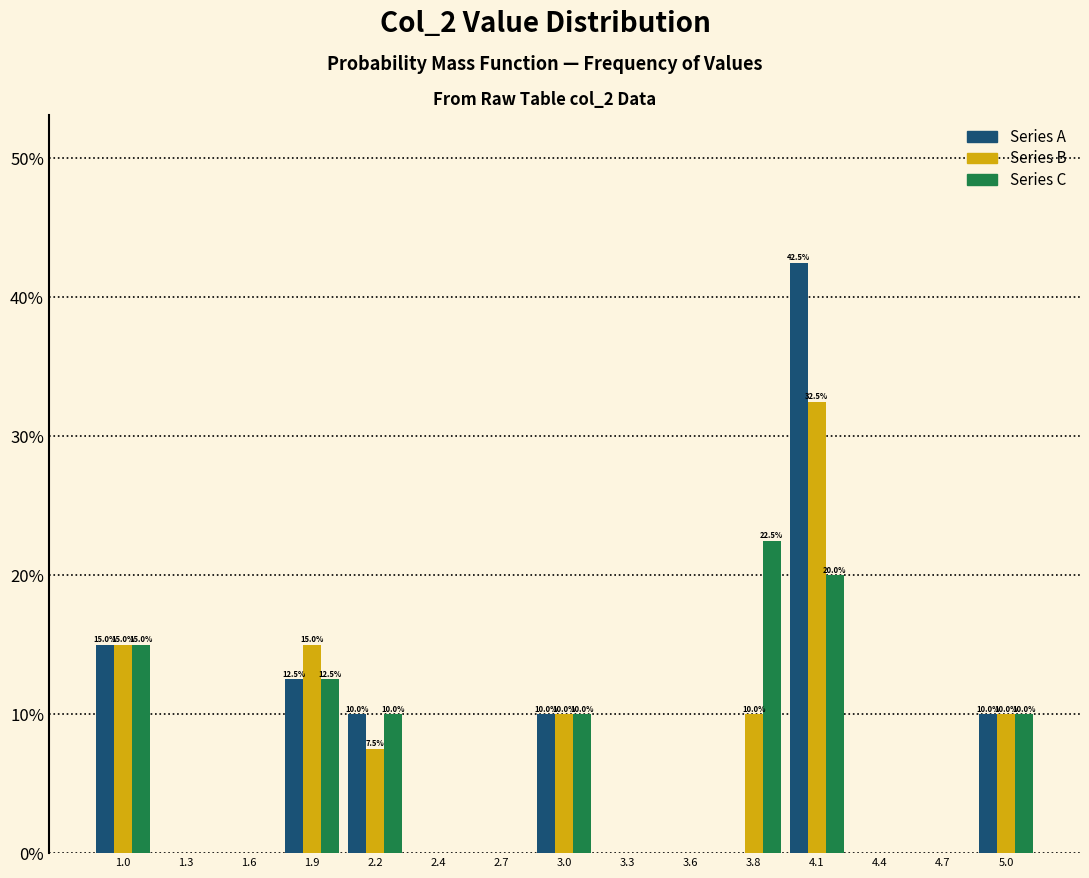

In the Series A series, which range on the x-axis has the tallest bar?

3.98 to 4.26